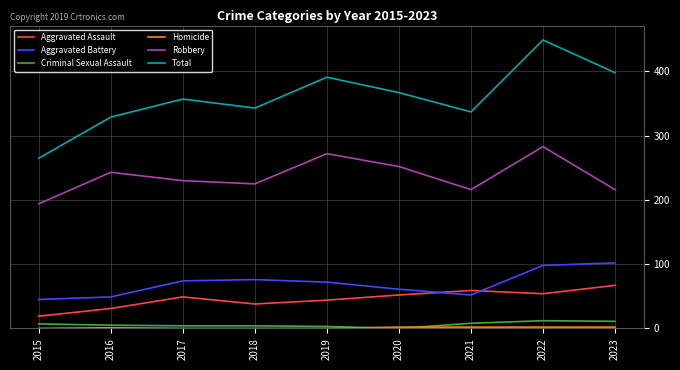

What is the approximate value of Aggravated Battery at 2016?

49